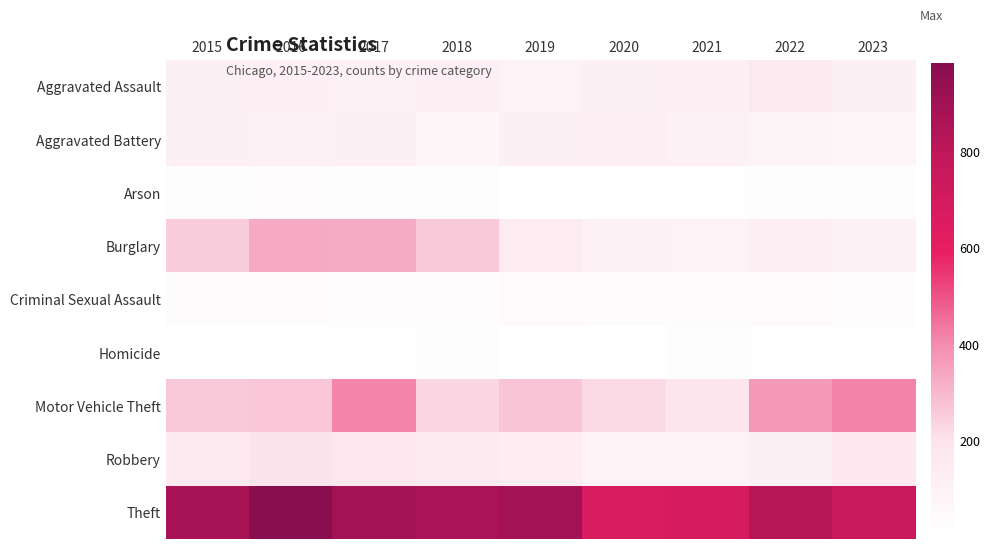

Count the number of data series in this chart.

9